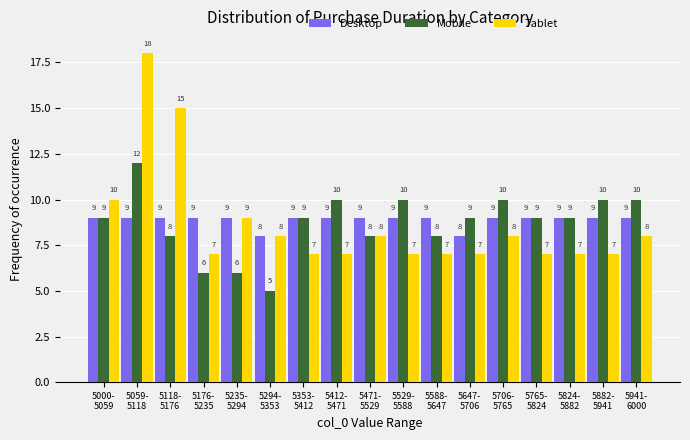

Reading left to right, extract all data points from this chart.

Desktop: 9	9	9	9	9	8	9	9	9	9	9	8	9	9	9	9	9
Mobile: 9	12	8	6	6	5	9	10	8	10	8	9	10	9	9	10	10
Tablet: 10	18	15	7	9	8	7	7	8	7	7	7	8	7	7	7	8